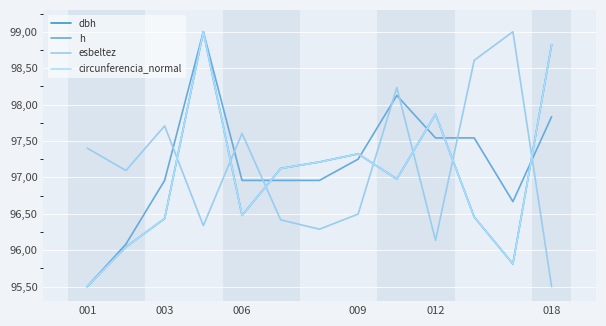

Which label corresponds to the smallest value in the chart?

001